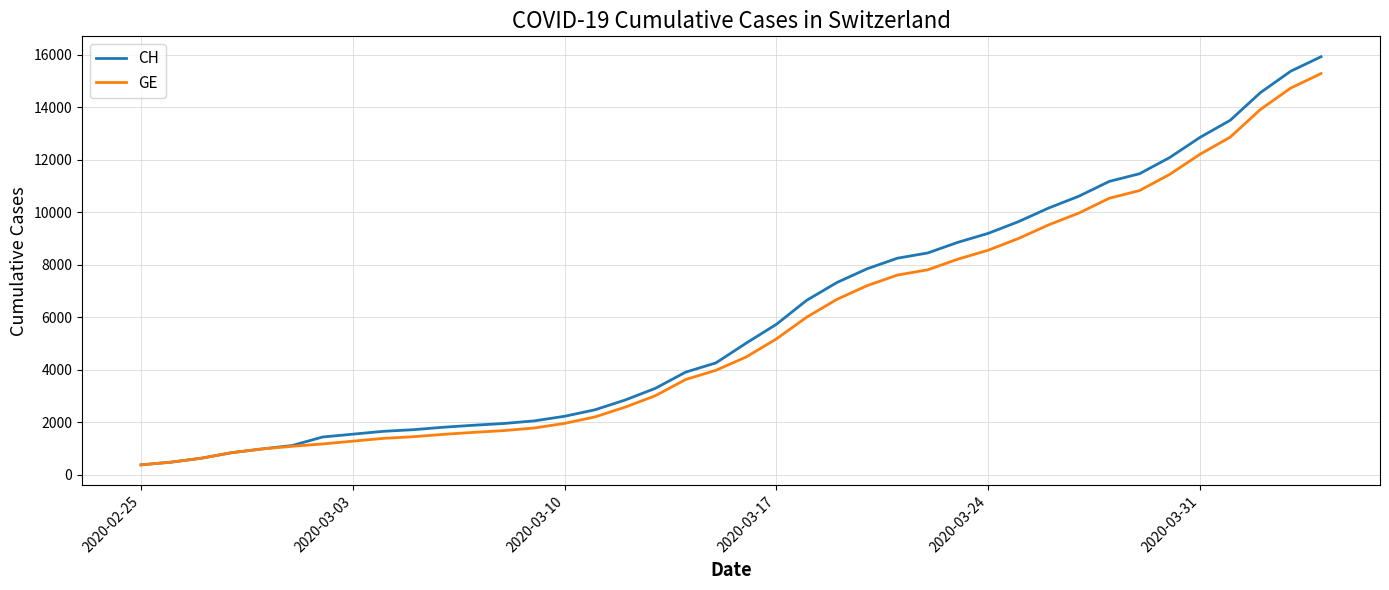

What is the sum of all GE values?

225656